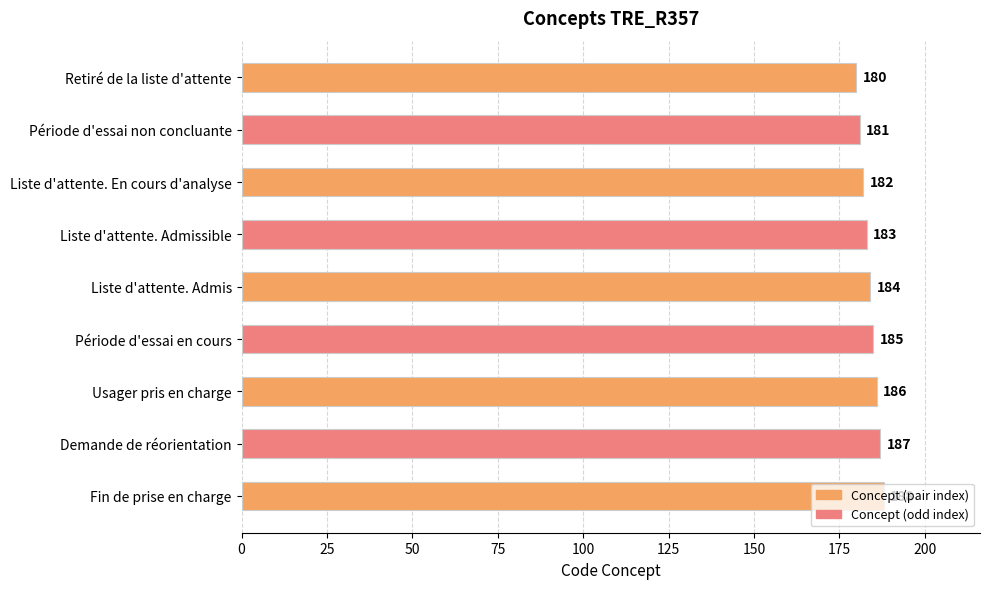

Approximately how many times larger is the value at Période d'essai non concluante compared to Liste d'attente. Admis?

1.0